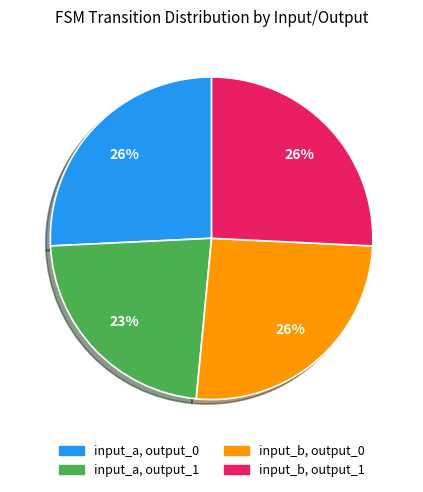

Which slice is the smallest?

input_a, output_1